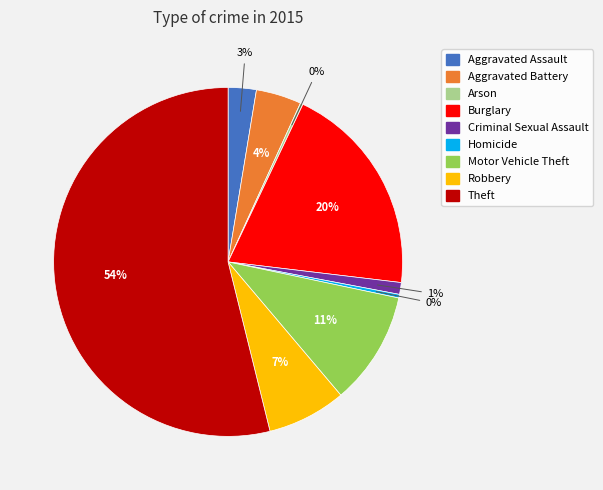

To the nearest percent, what percentage of the pie is Burglary?

20%